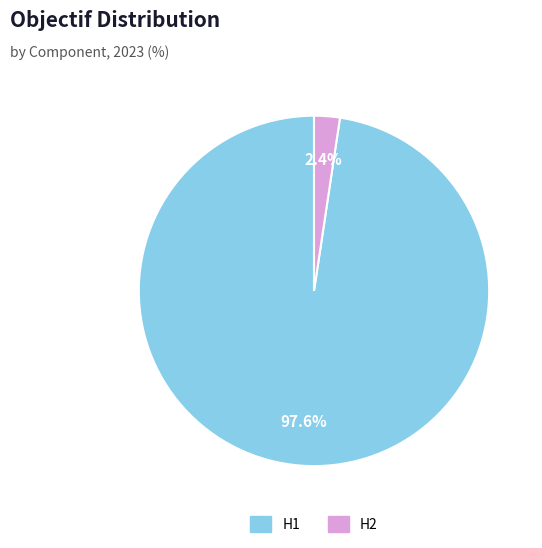

To the nearest percent, what percentage of the pie is H1?

98%